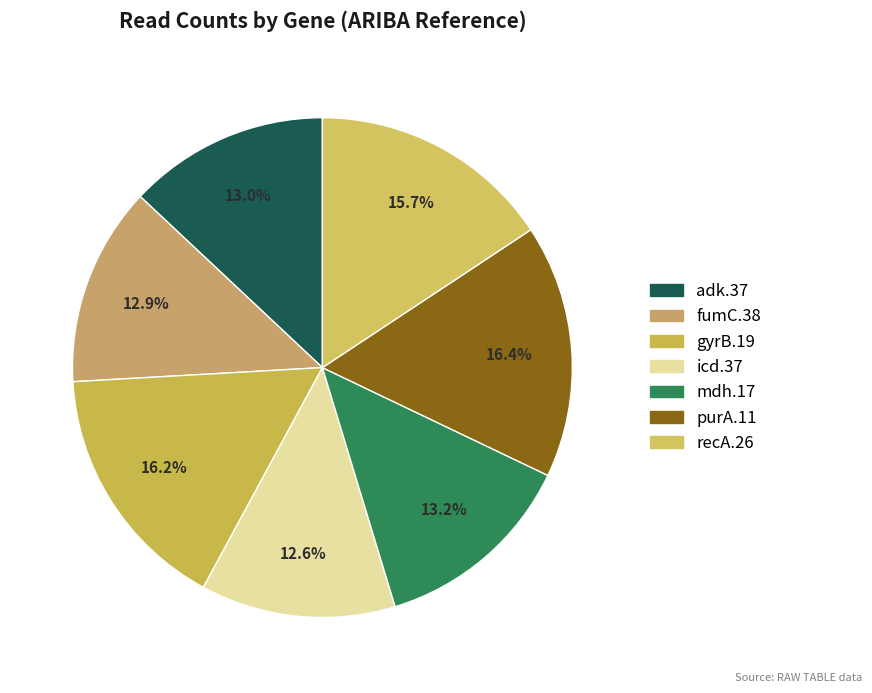

How many slices are in this pie chart?

7